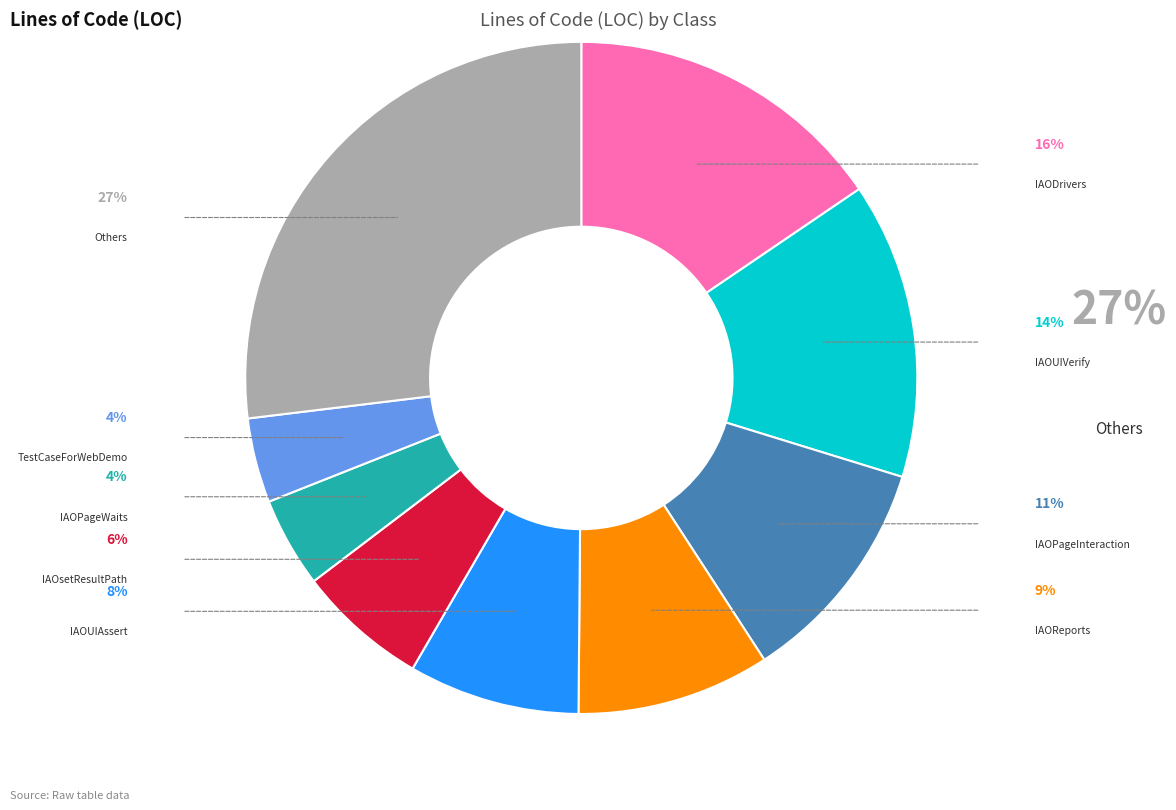

Does any single category account for the majority?

No